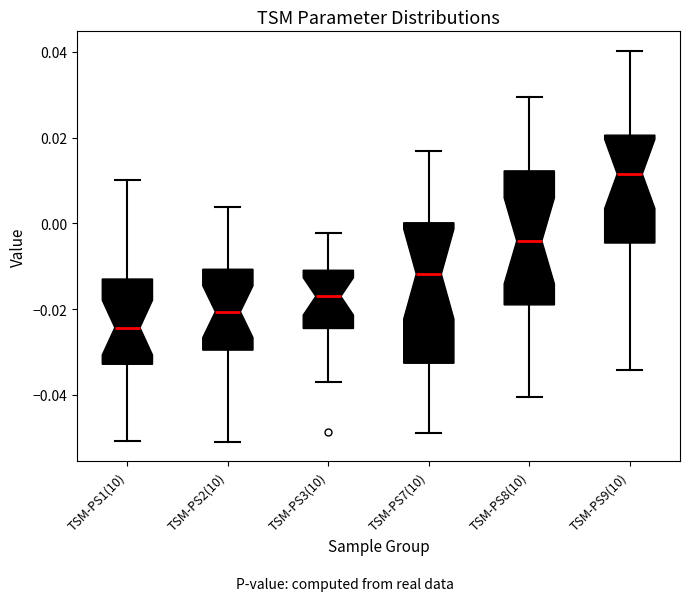

Where is the upper edge of the box for TSM-PS8(10) on the y-axis? The values are not printed on the chart, so give them approximately, as read against the axis.

0.012